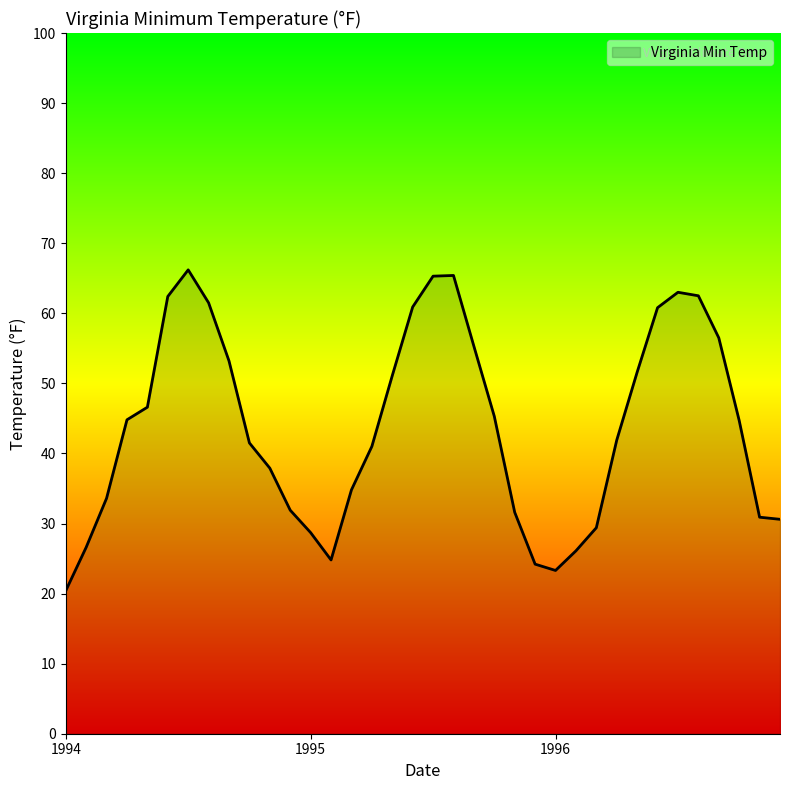

What is the difference between the maximum and minimum values?

45.8